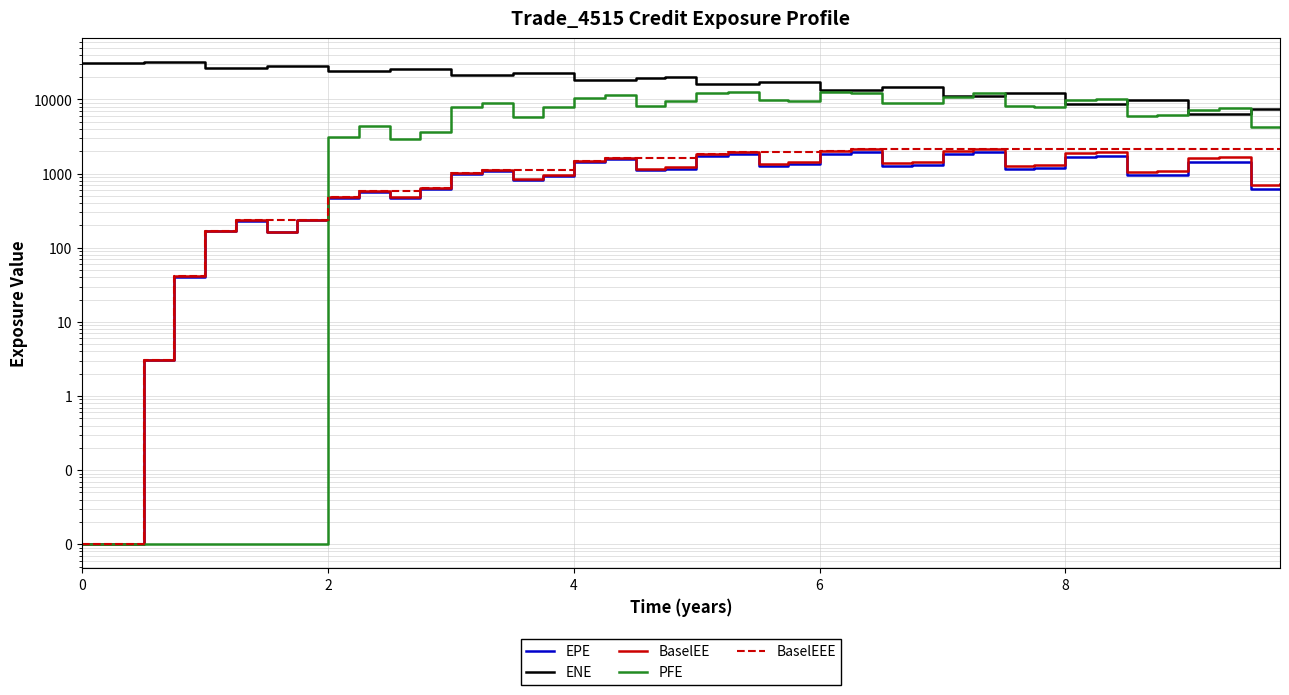

Reading left to right, list all the values displayed in this chart.

EPE: 0.0	0.0	3.1	40.8	169.1	232.6	162.1	233.3	474.0	571.6	471.7	616.0	1000.8	1100.0	825.3	921.6	1431.7	1557.6	1106.7	1167.5	1729.0	1855.5	1282.3	1348.0	1865.8	1973.2	1275.3	1322.7	1850.0	1940.4	1146.3	1193.8	1685.7	1744.3	946.6	955.3	1421.7	1454.8	618.2	626.8
ENE: 31325.2	31287.0	31595.5	31662.2	26752.0	26824.2	28426.3	28531.6	23864.0	23884.4	25426.2	25628.4	21102.2	21130.8	22499.4	22579.7	18386.8	18530.4	19779.9	19896.0	15972.6	16086.1	17255.4	17315.1	13496.6	13549.4	14642.8	14746.6	11087.2	11083.3	12174.1	12265.4	8745.0	8756.9	9771.9	9787.5	6456.6	6446.8	7433.6	7436.4
BaselEE: 0.0	0.0	3.1	41.0	170.2	234.6	163.8	236.3	481.1	581.7	481.2	630.0	1026.1	1131.3	851.4	953.6	1486.0	1622.5	1157.0	1224.8	1820.3	1961.5	1361.1	1436.2	1996.2	2120.2	1376.4	1433.5	2013.8	2122.1	1259.8	1318.0	1870.0	1944.9	1060.9	1075.8	1609.1	1655.4	707.2	720.7
PFE: 0.0	0.0	0.0	0.0	0.0	0.0	0.0	0.0	3076.8	4355.9	2908.8	3597.0	8032.0	9062.9	5795.8	7922.5	10410.1	11323.4	8189.7	9416.3	12147.1	12758.0	9820.8	9683.0	12451.1	12245.8	8961.3	9055.8	10844.9	12068.7	8202.8	8002.9	9790.7	10073.4	5958.7	6246.8	7263.9	7616.0	4226.3	4212.1
BaselEEE: 0.0	0.0	3.1	41.0	170.2	234.6	234.6	236.3	481.1	581.7	581.7	630.0	1026.1	1131.3	1131.3	1131.3	1486.0	1622.5	1622.5	1622.5	1820.3	1961.5	1961.5	1961.5	1996.2	2120.2	2120.2	2120.2	2120.2	2122.1	2122.1	2122.1	2122.1	2122.1	2122.1	2122.1	2122.1	2122.1	2122.1	2122.1